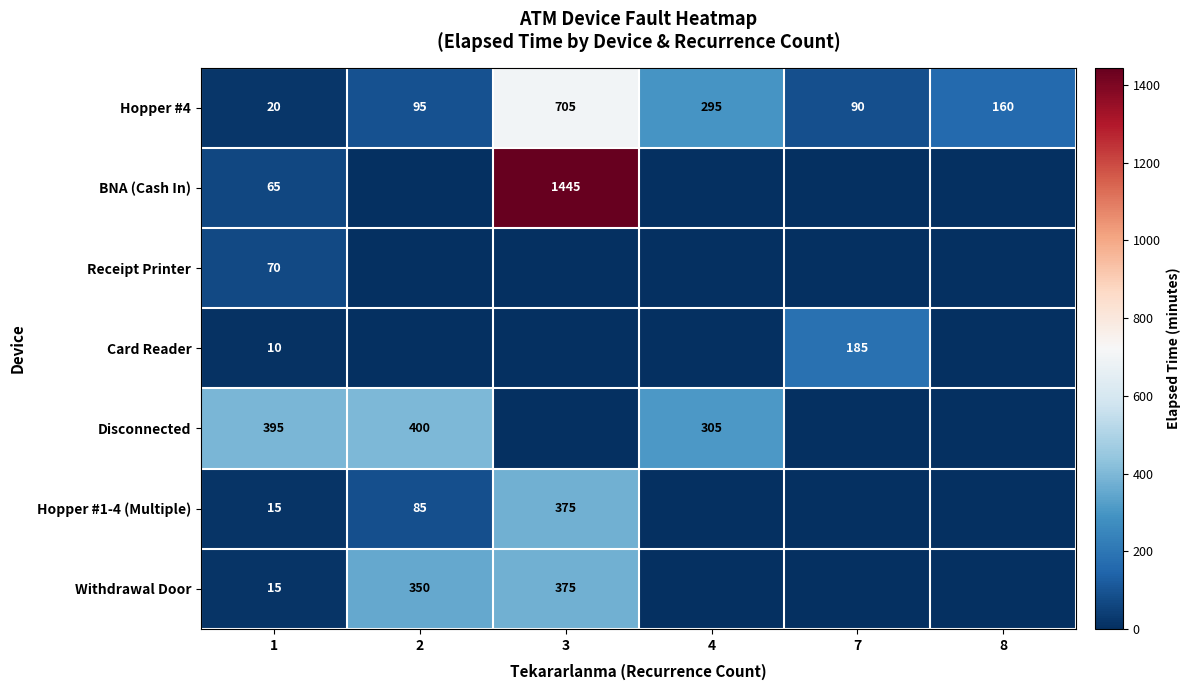

How many data points in Hopper #4 are less than 160?

3